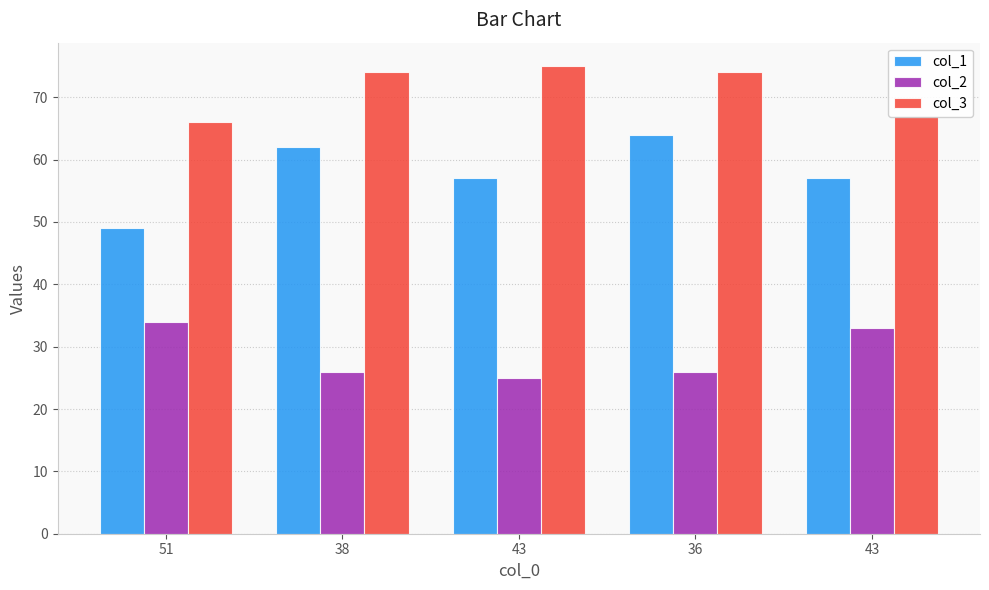

List the series in order of their overall mean, highest first.

col_3, col_1, col_2